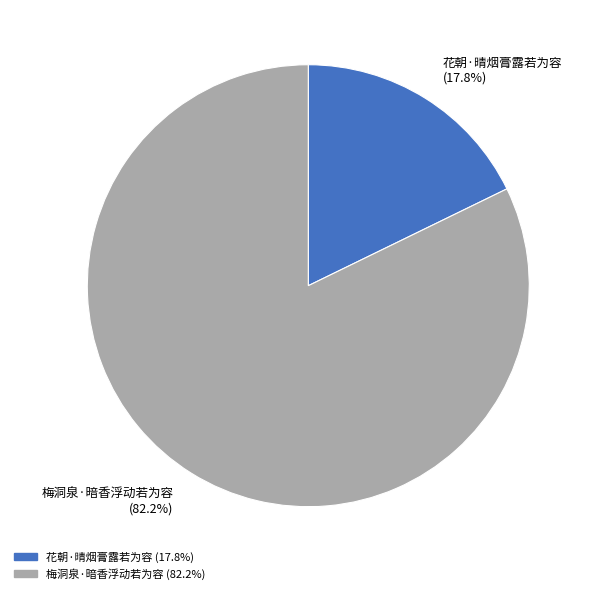

Approximately how many times larger is the value at 梅洞泉·暗香浮动若为容 compared to 花朝·晴烟膏露若为容?

4.6